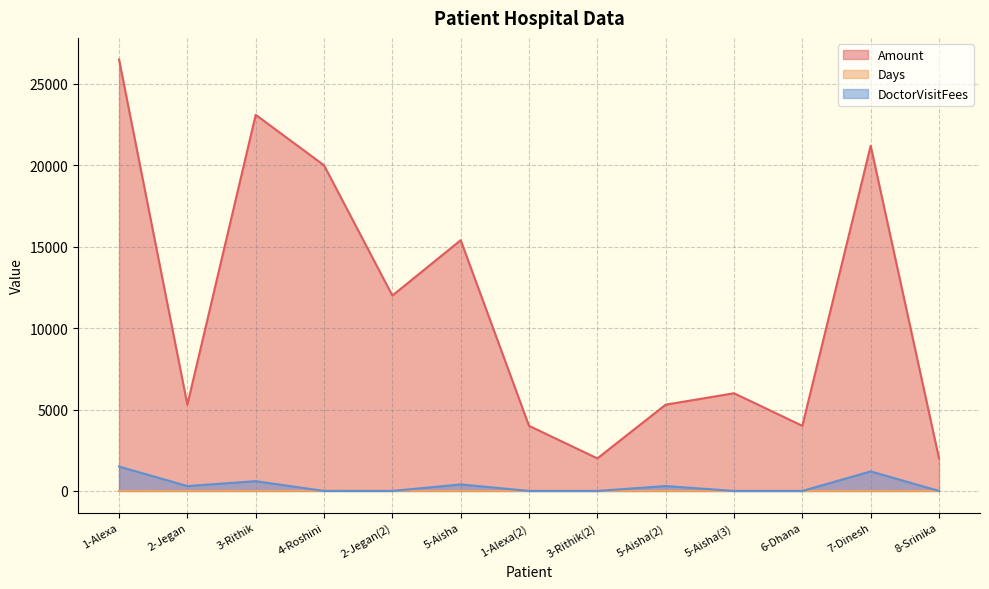

At how many categories does at least one series exceed 15244?

5